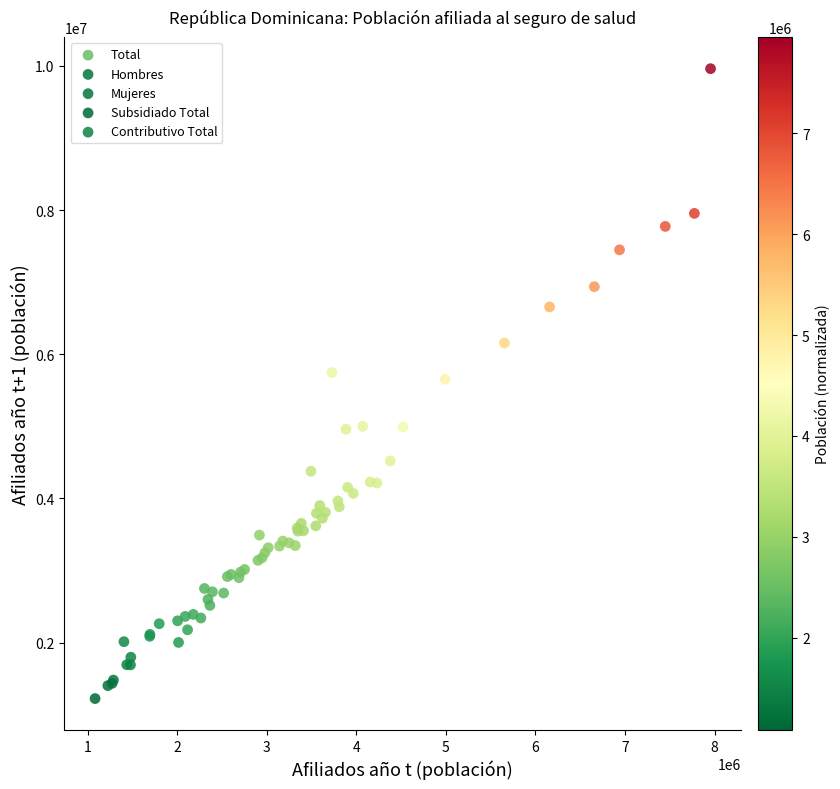

Which series has the widest spread of Y values?

Total